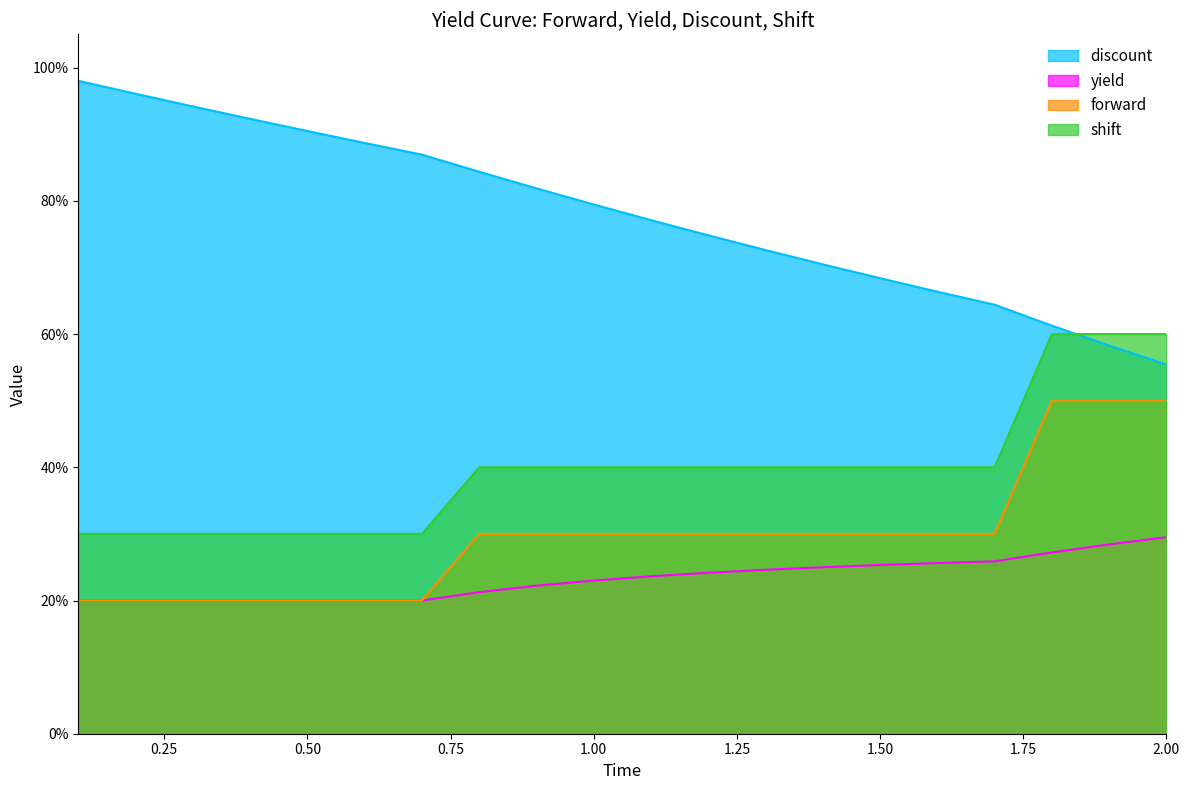

What is the total value across all series at 0.4?

1.6